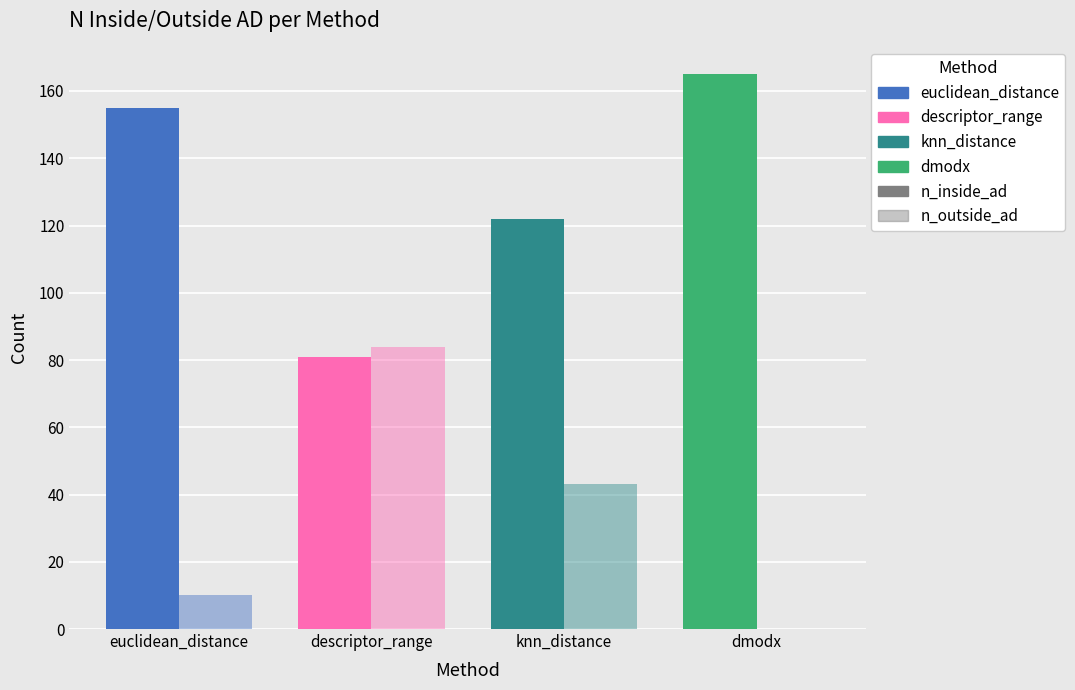

How many n_inside_ad values are between 122 and 165?

3